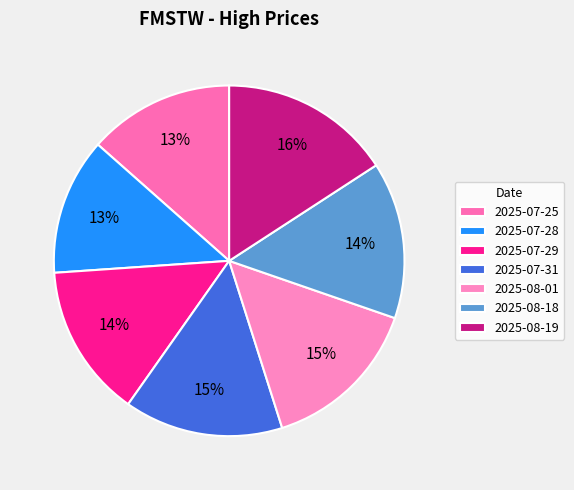

What is the largest slice in the pie chart?

2025-08-19